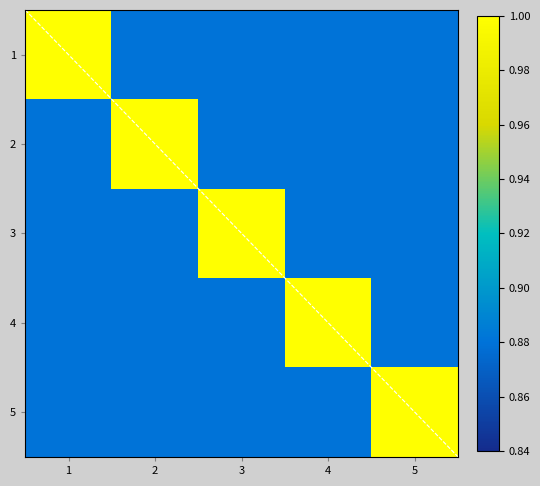

Which has a higher value, 5 or 4?

5